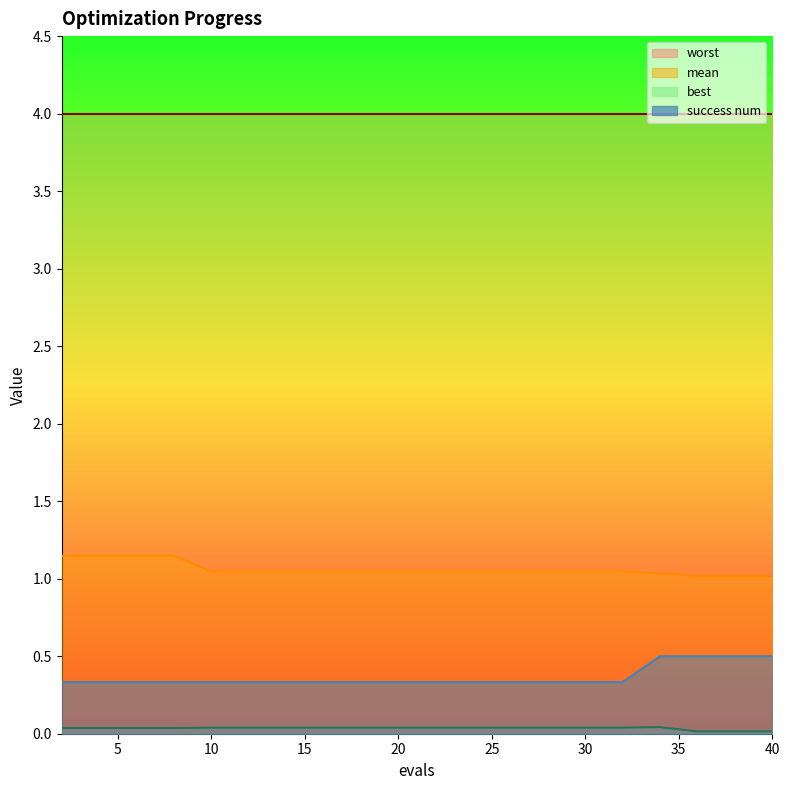

How many interior local peaks does the best series have?

1